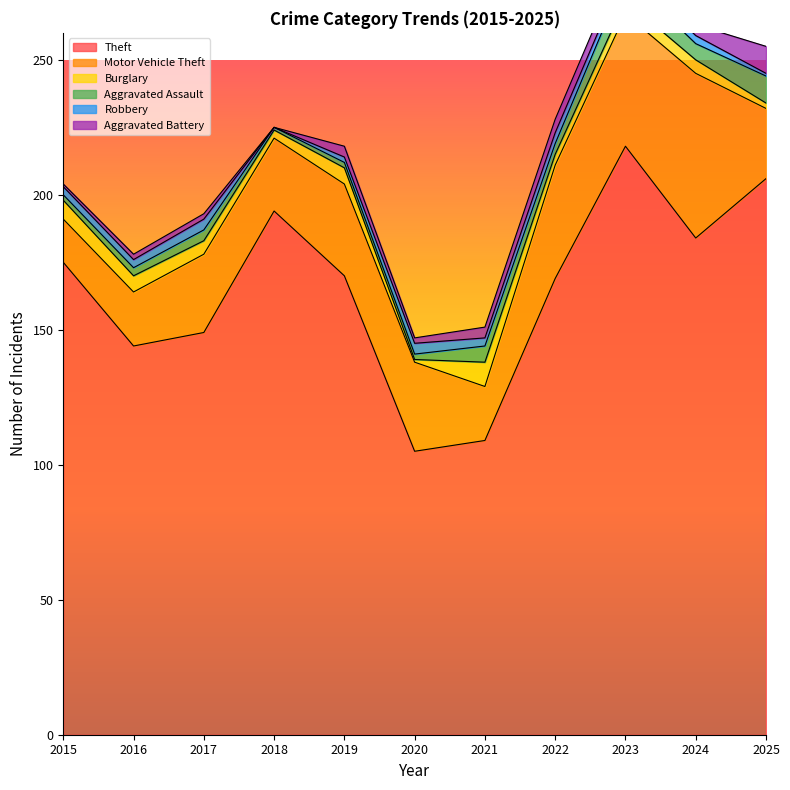

Between 2021 and 2015, which is larger?

2015